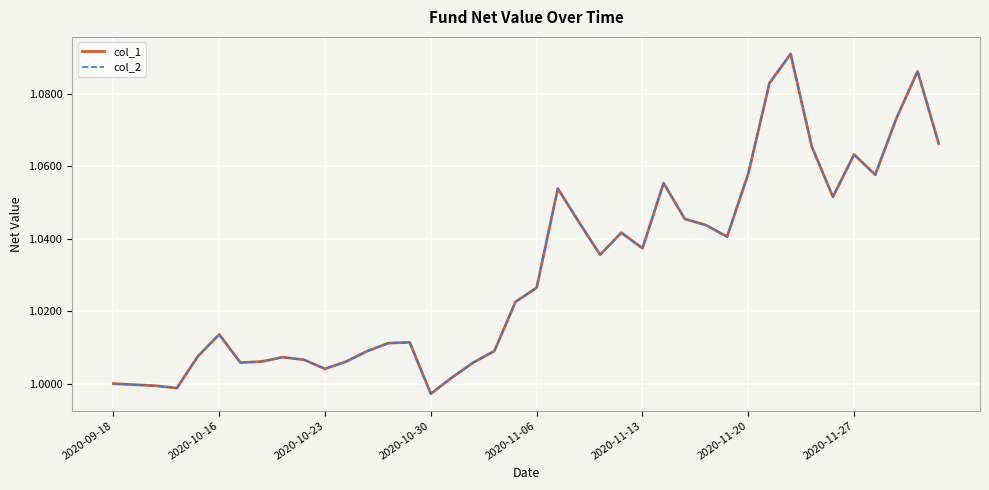

True or false: col_2 and col_1 intersect in this chart.

False